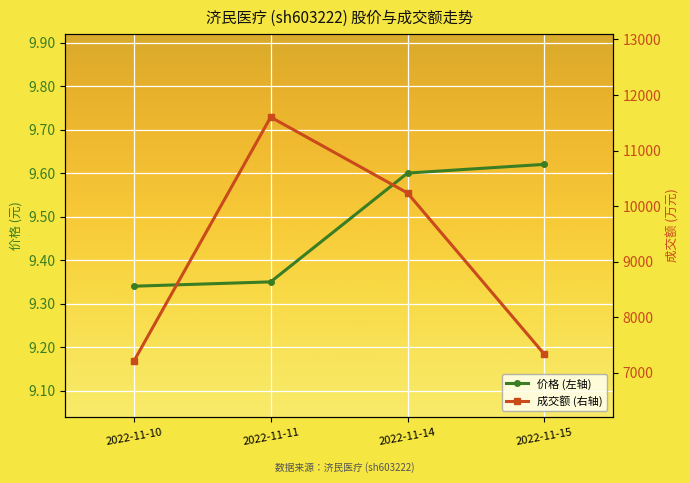

At which label does 成交额 (右轴) reach its peak?

2022-11-11